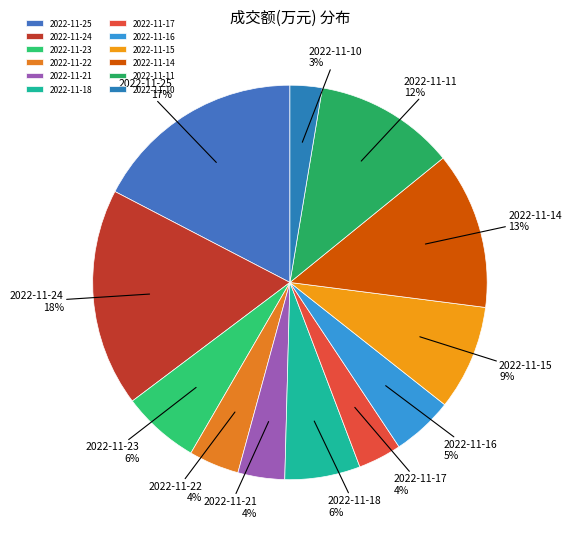

Combined, do 2022-11-23 and 2022-11-18 account for over 50%?

No